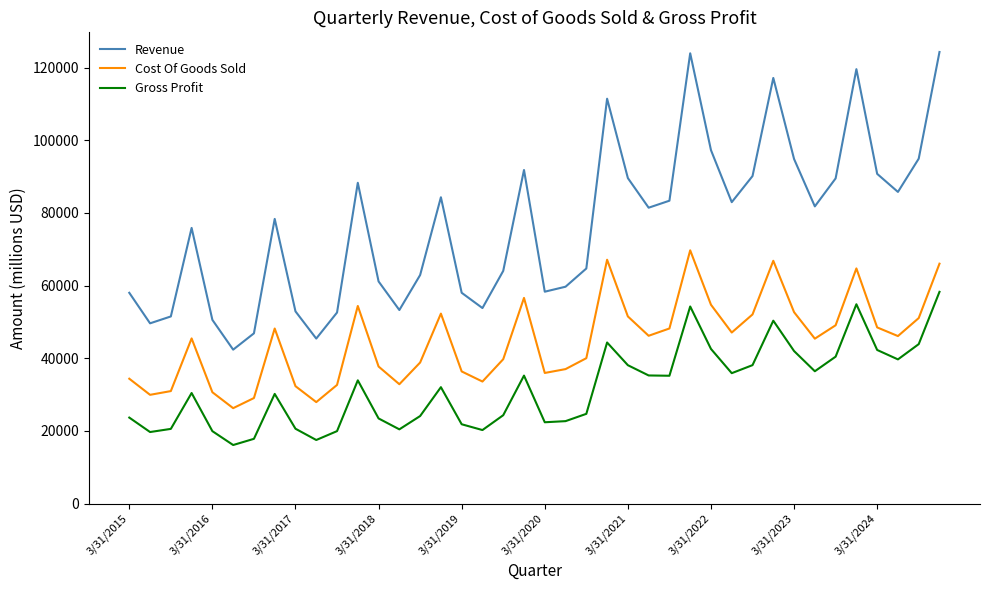

What are all the series names shown in the legend?

Revenue, Cost Of Goods Sold, Gross Profit